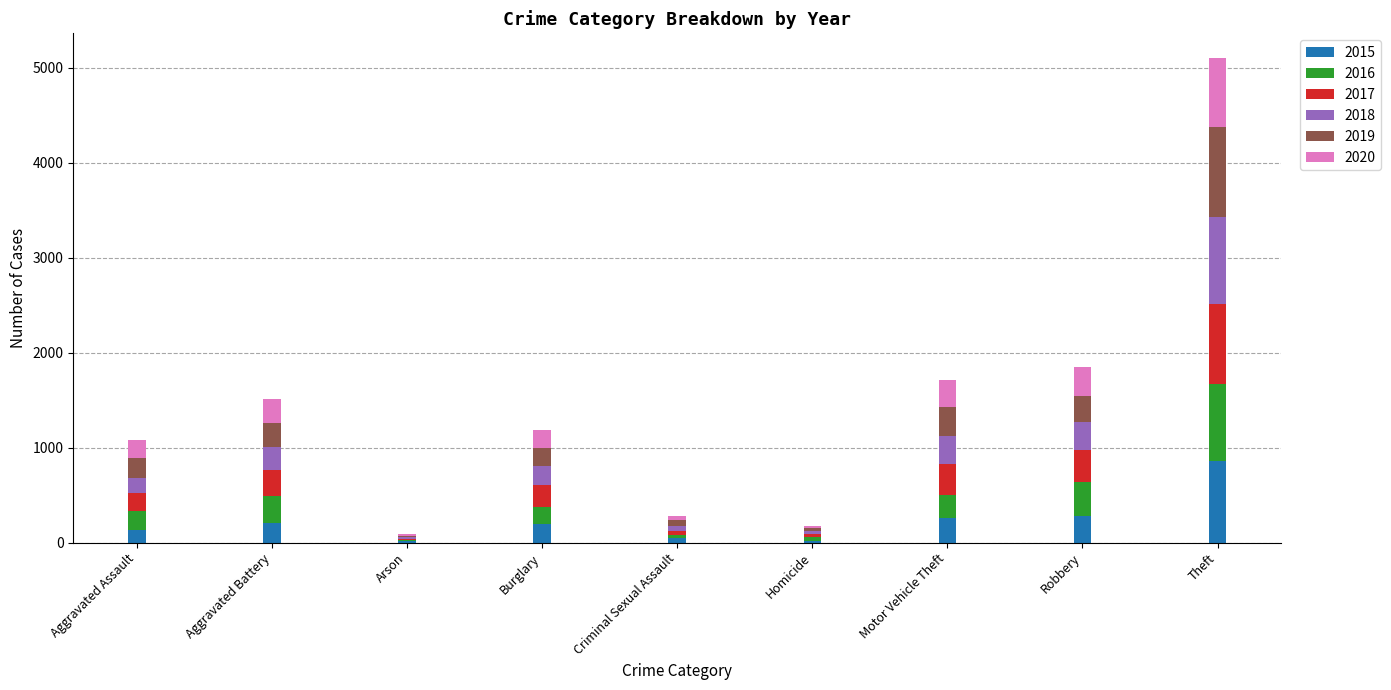

What is the maximum value for 2015?

861